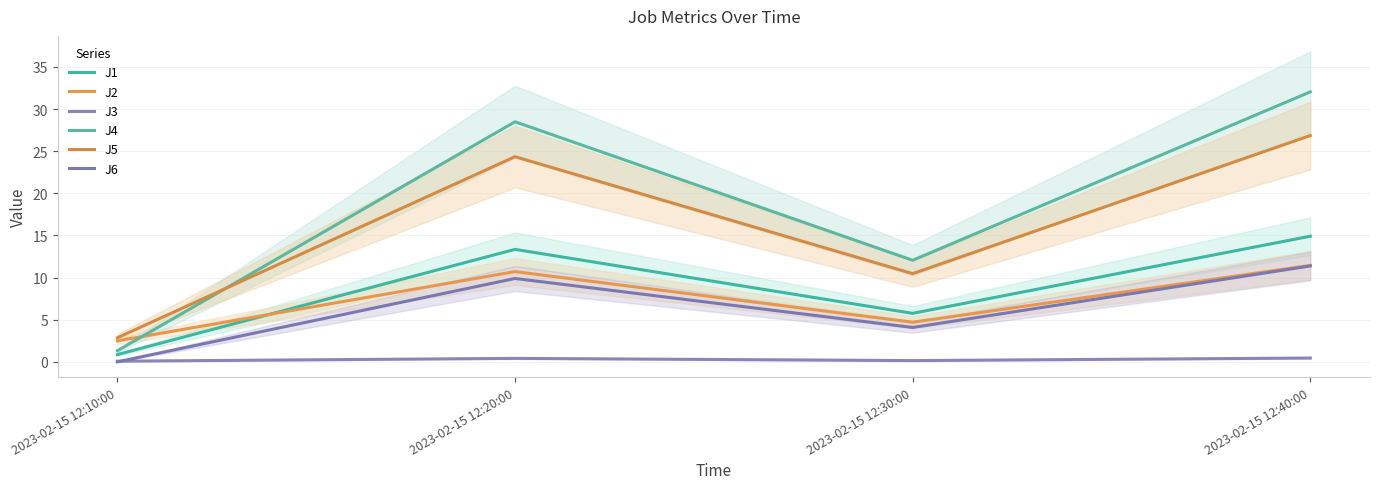

In J2, how many points are higher than both neighbors (excluding endpoints)?

1